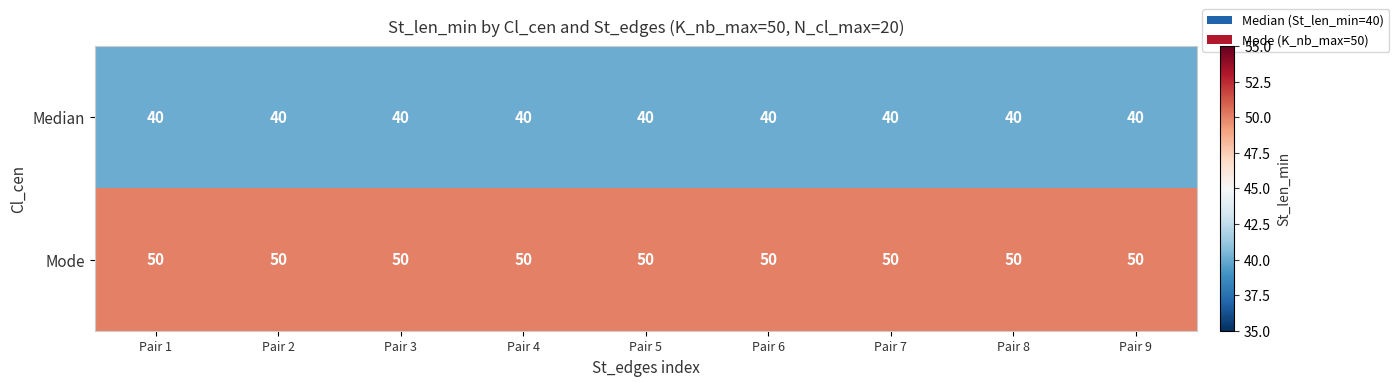

What is the spread (max minus min) of values at Pair 9?

10